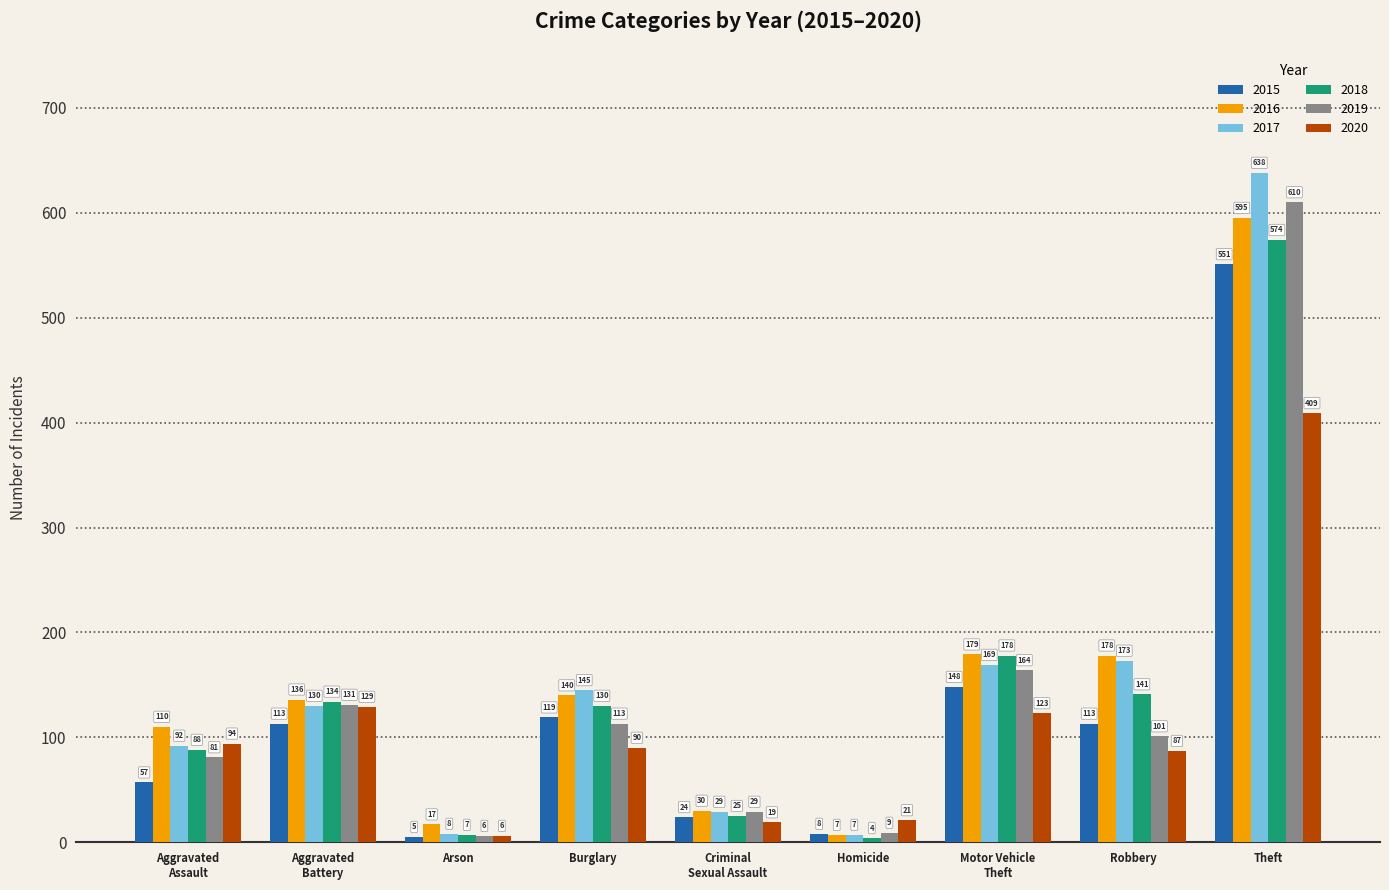

What is the minimum value shown in the chart?

4